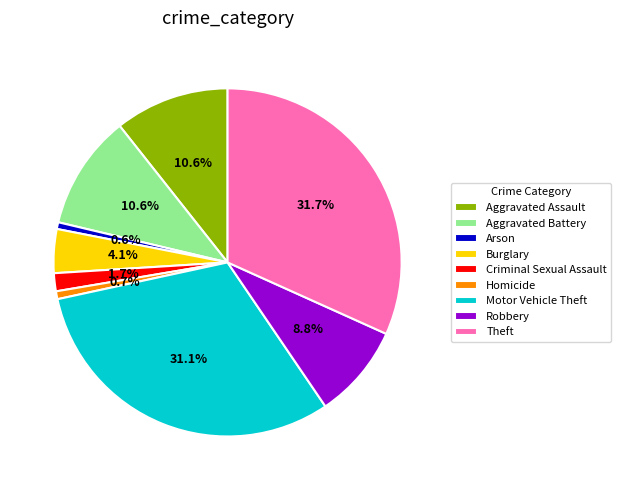

What is the largest slice in the pie chart?

Theft